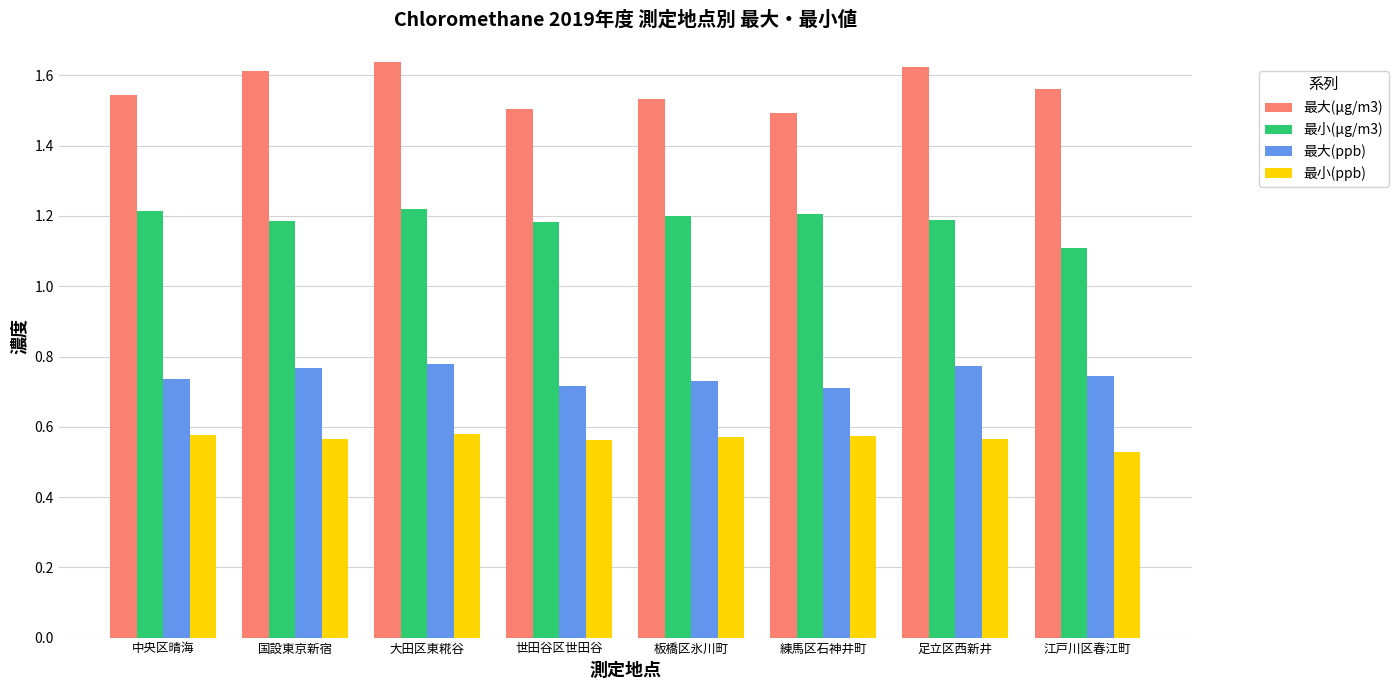

What is the sum of all 最大(μg/m3) values?

12.5